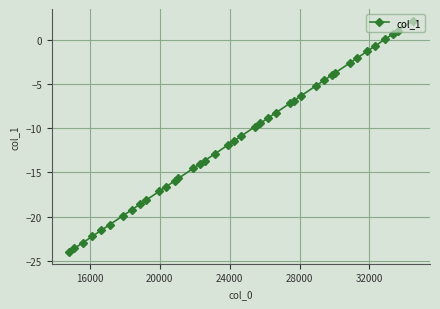

What is the difference between the second highest and second lowest values?

24.7